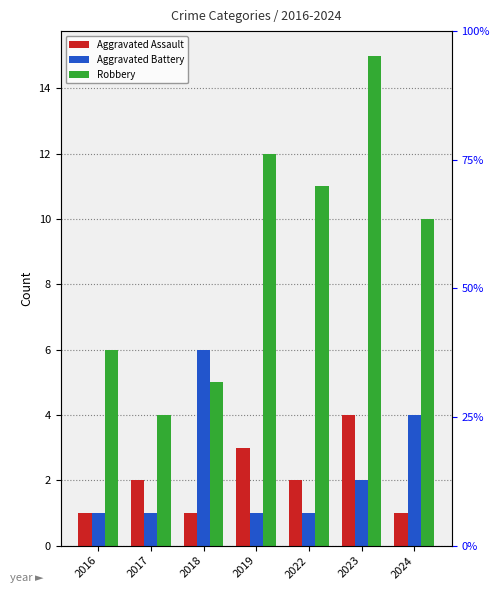

At which label is Aggravated Assault closest to 2?

2017